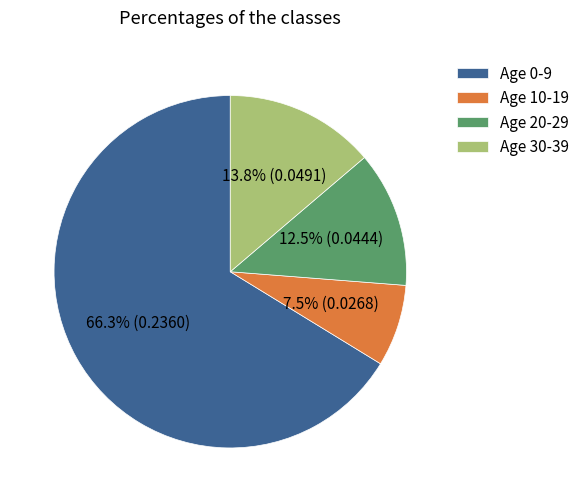

Which slice is the largest?

Age 0-9